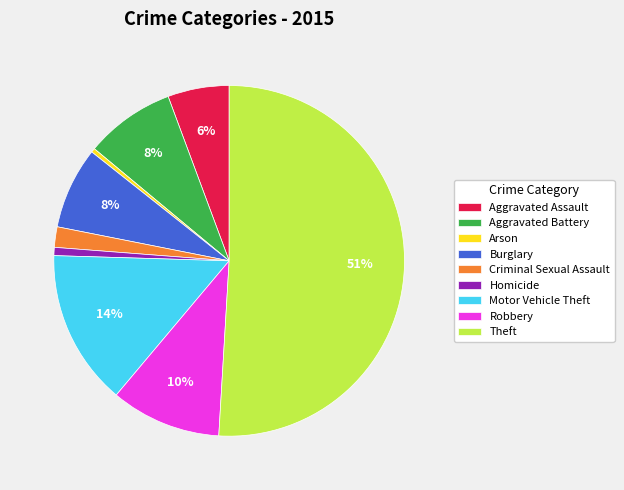

True or false: Burglary accounts for 1% of the total.

False